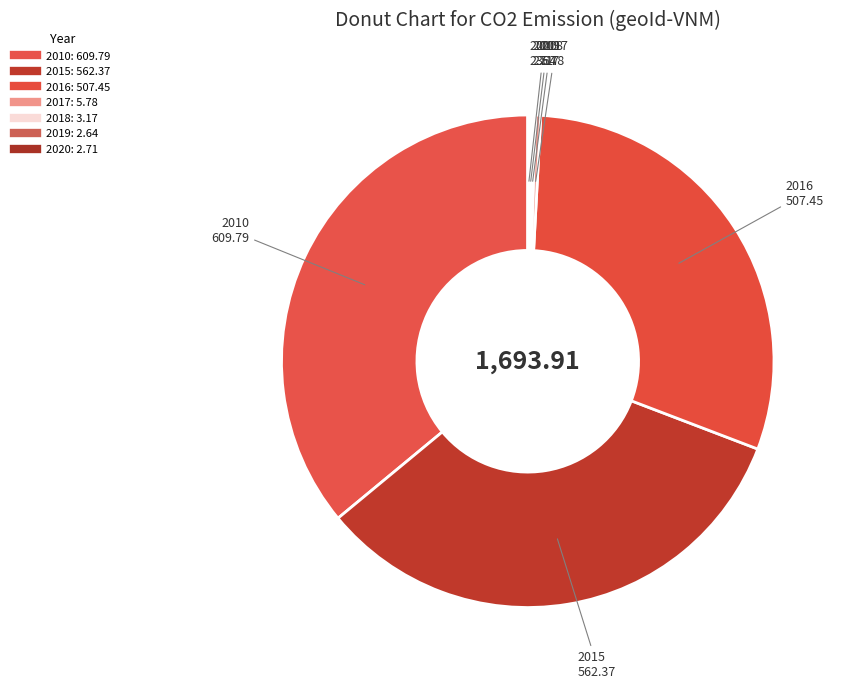

How many segments does this pie chart have?

7